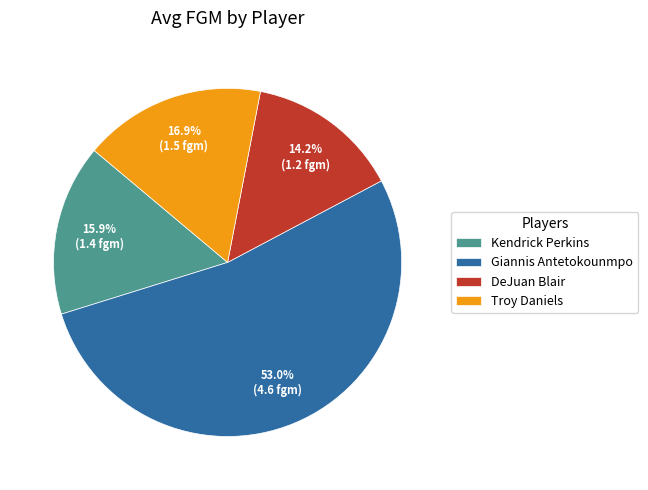

Is there any slice that represents more than half of the pie?

Yes